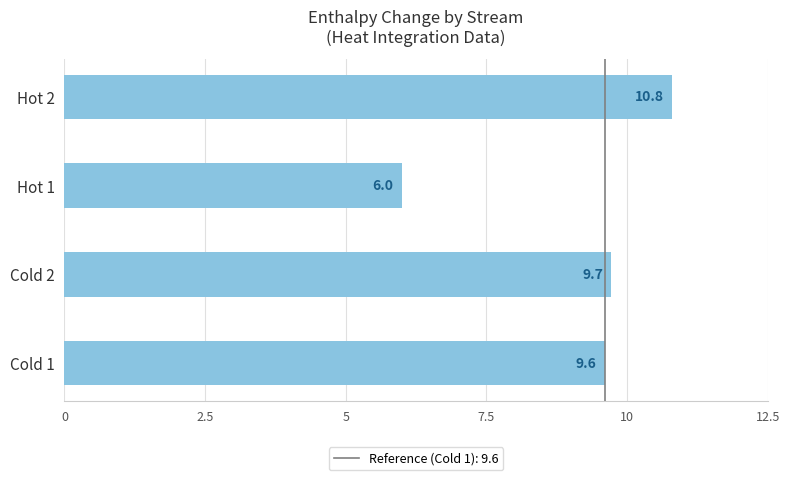

What is the ratio of the value at Hot 2 to the value at Hot 1?

1.8